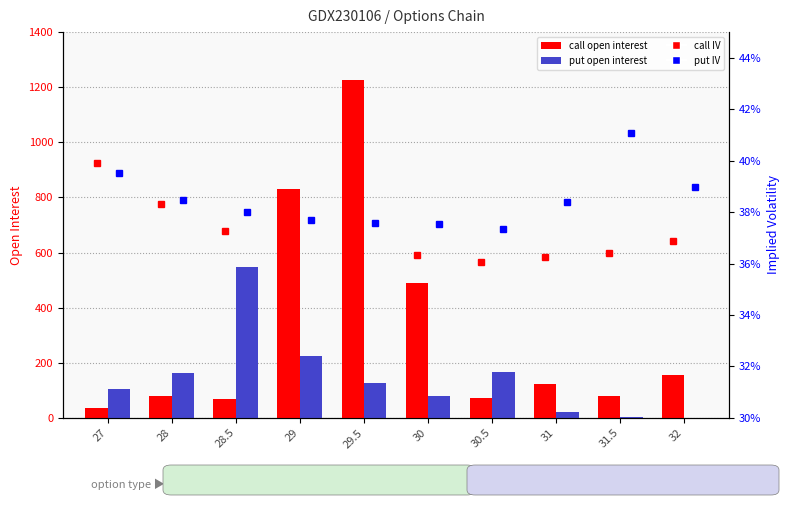

What is the difference between the second highest and second lowest values in the put open interest series?

222.0